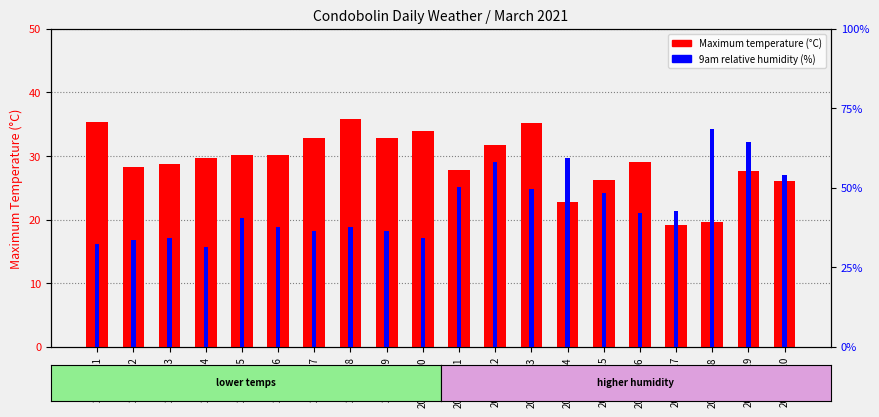

Reading left to right, list all the values displayed in this chart.

Maximum temperature (°C): 35.4	28.3	28.8	29.7	30.2	30.2	32.9	35.8	32.8	34.0	27.8	31.8	35.2	22.7	26.2	29.0	19.2	19.6	27.7	26.1
9am relative humidity (%): 16.1	16.8	17.1	15.7	20.3	18.9	18.2	18.9	18.2	17.1	25.2	29.0	24.8	29.7	24.1	21.0	21.3	34.3	32.2	26.9